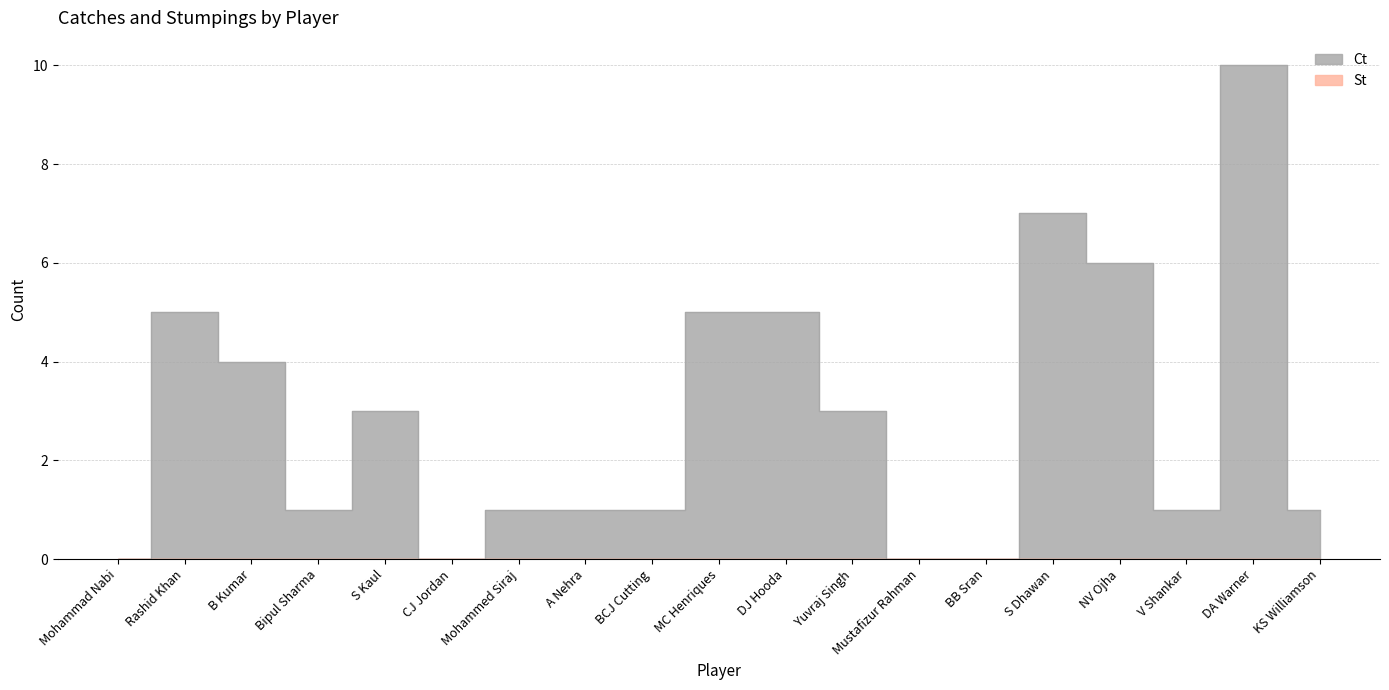

The value at S Dhawan is 7. True or false?

True